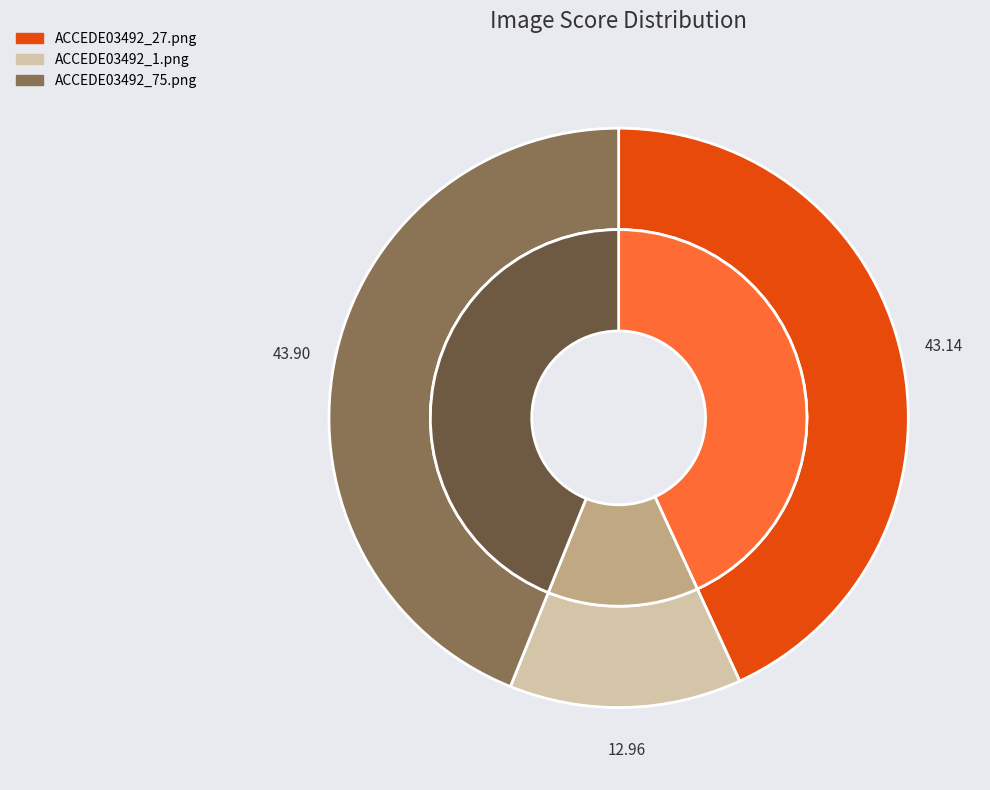

To the nearest percent, what is the difference between the largest and smallest slice percentages?

31%